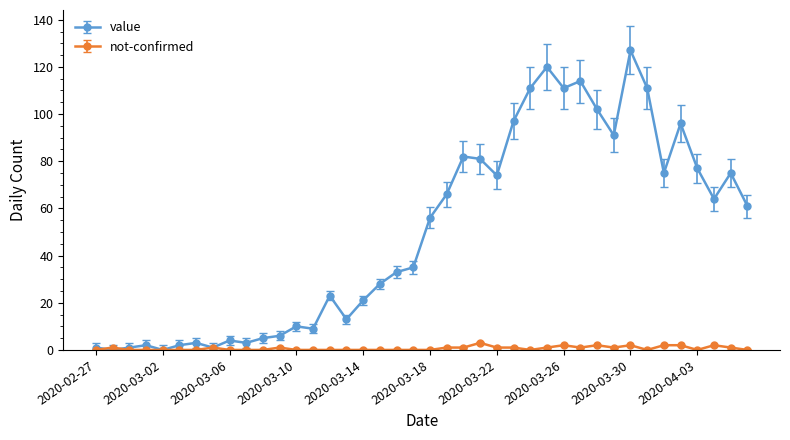

Rank the series by their average value, from highest to lowest.

value, not-confirmed